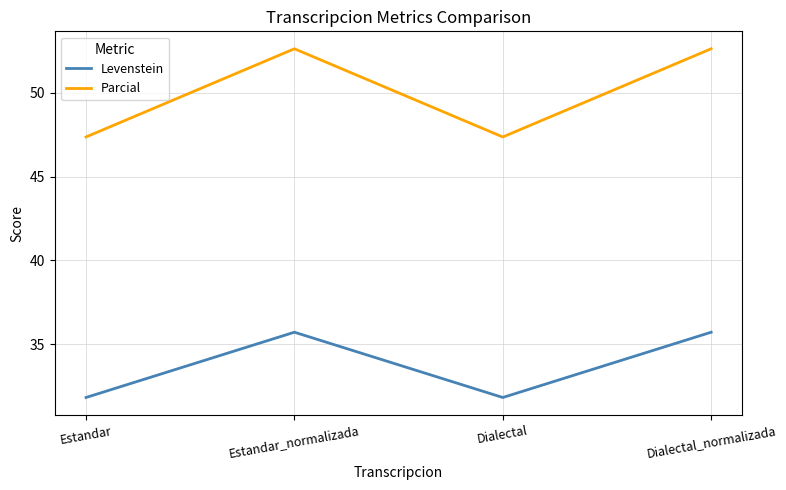

True or false: Parcial and Levenstein intersect in this chart.

False